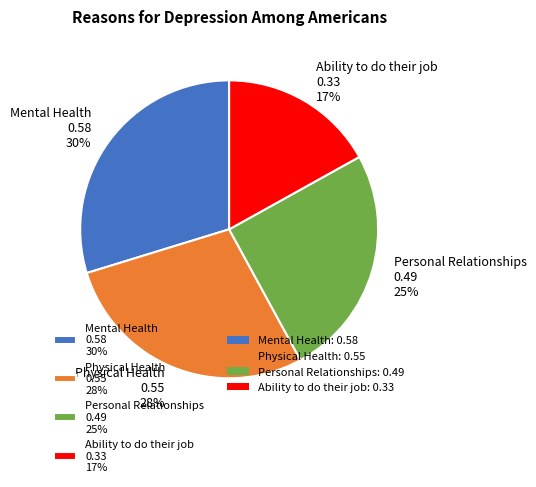

True or false: Ability to do their job accounts for 10% of the total.

False